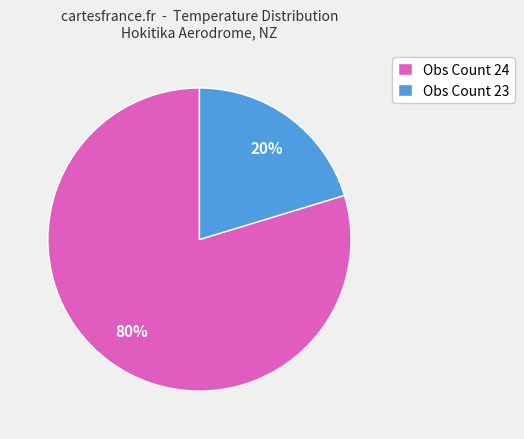

Rank the categories by value from lowest to highest.

Obs Count 23, Obs Count 24